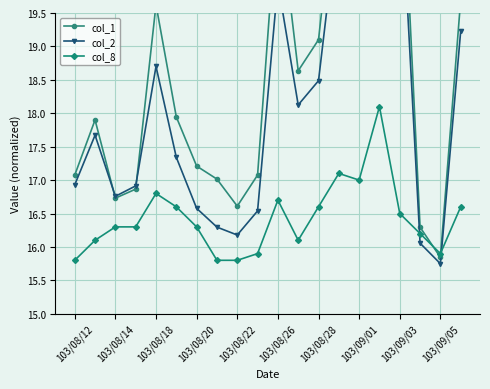

Is this an area chart (filled region under the line)?

No